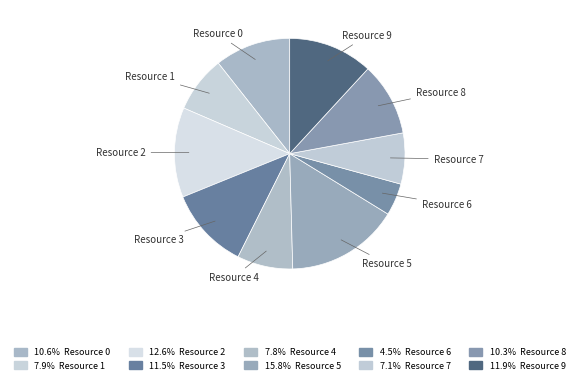

Do Resource 2 and Resource 5 together represent more than half of the pie?

No